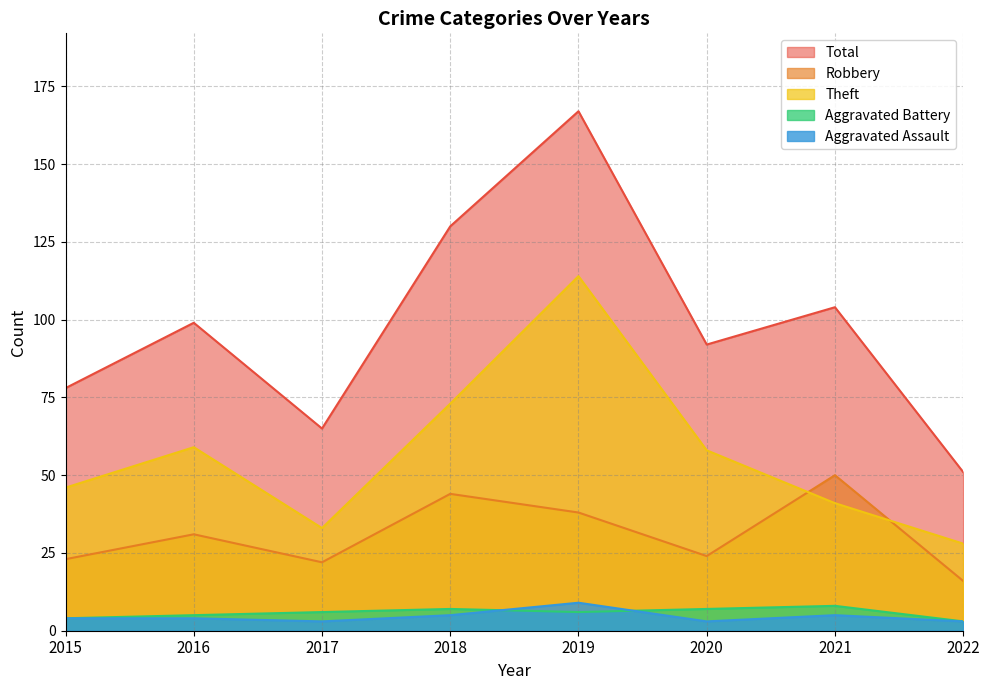

How many interior local valleys does the Aggravated Battery series have?

1